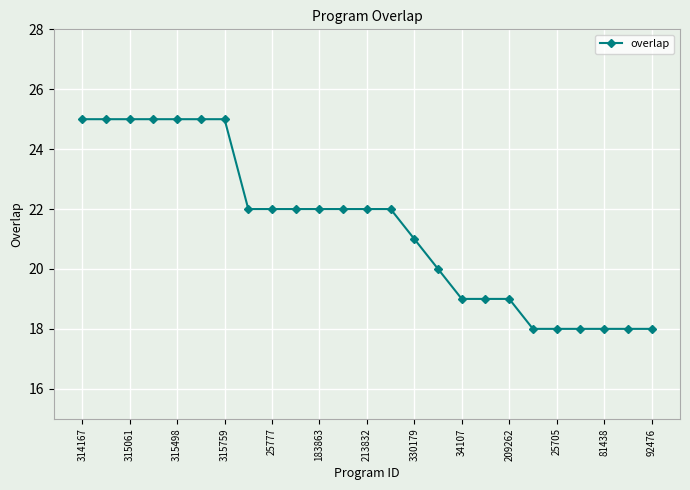

What is the average value?

21